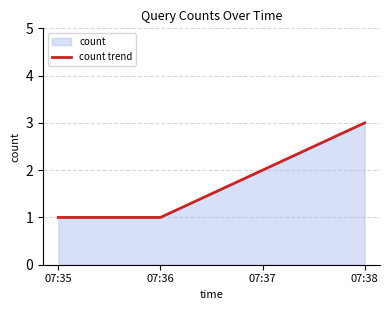

At which category does the chart reach its minimum across all series?

07:35